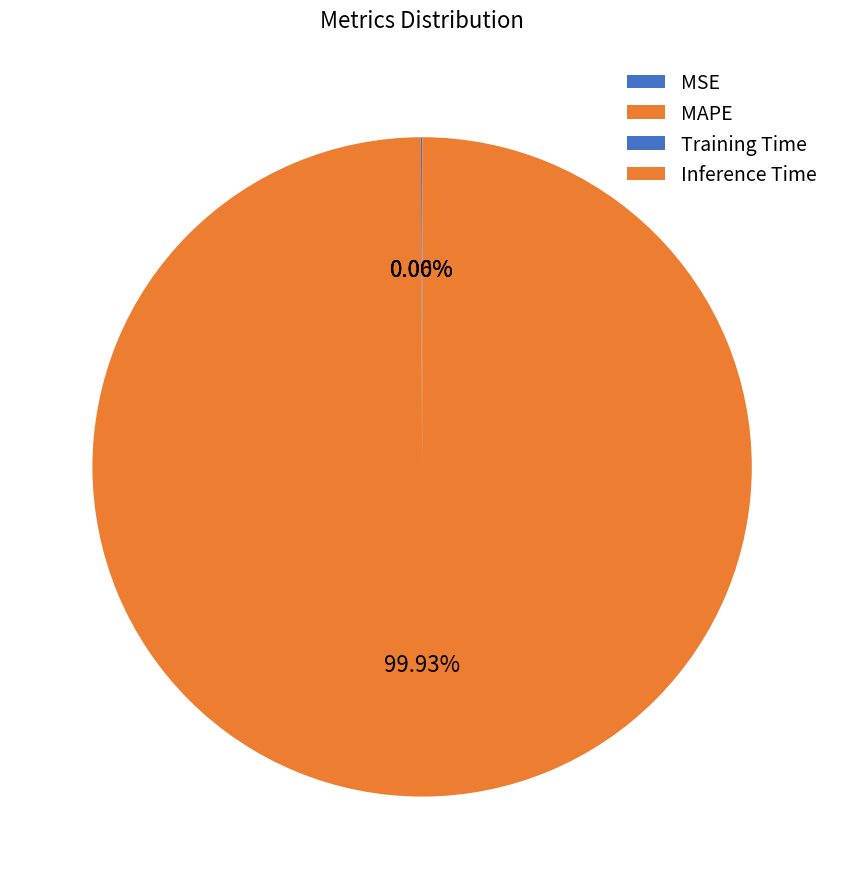

Is there any slice that represents more than half of the pie?

Yes